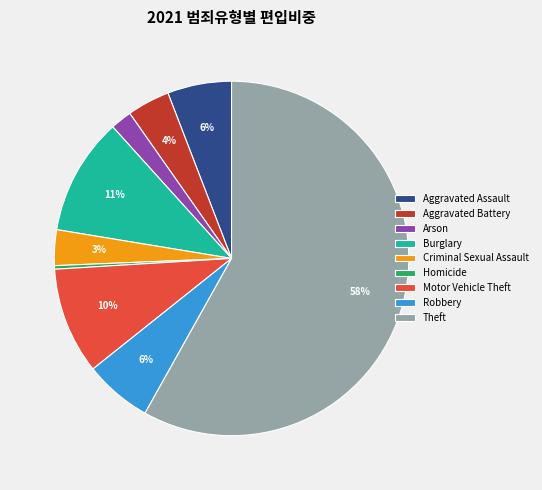

To the nearest percent, what portion does Aggravated Battery represent?

4%